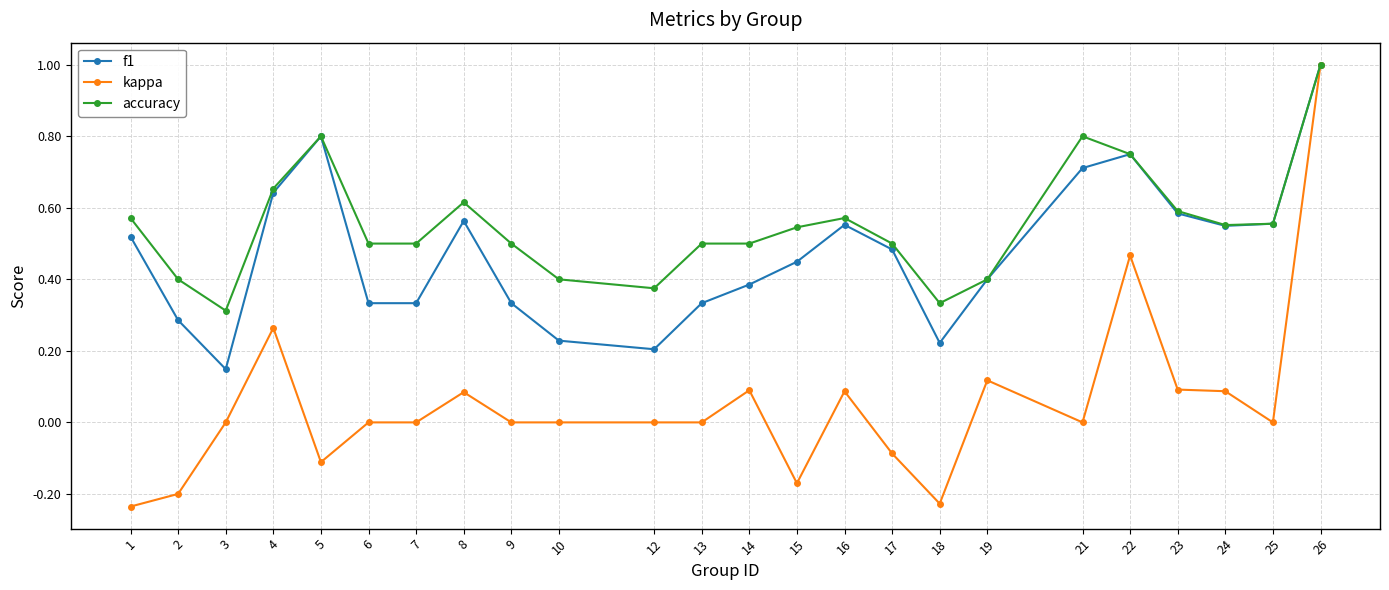

Where is the first local minimum for kappa?

5